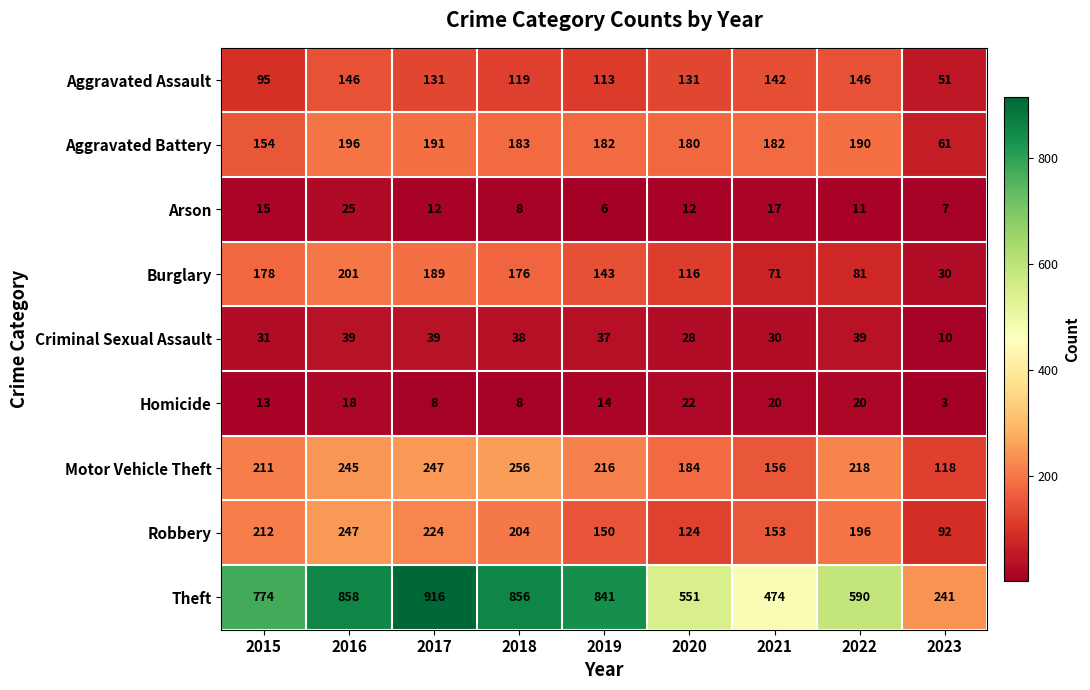

Which series changed the most between 2017 and 2023?

Theft